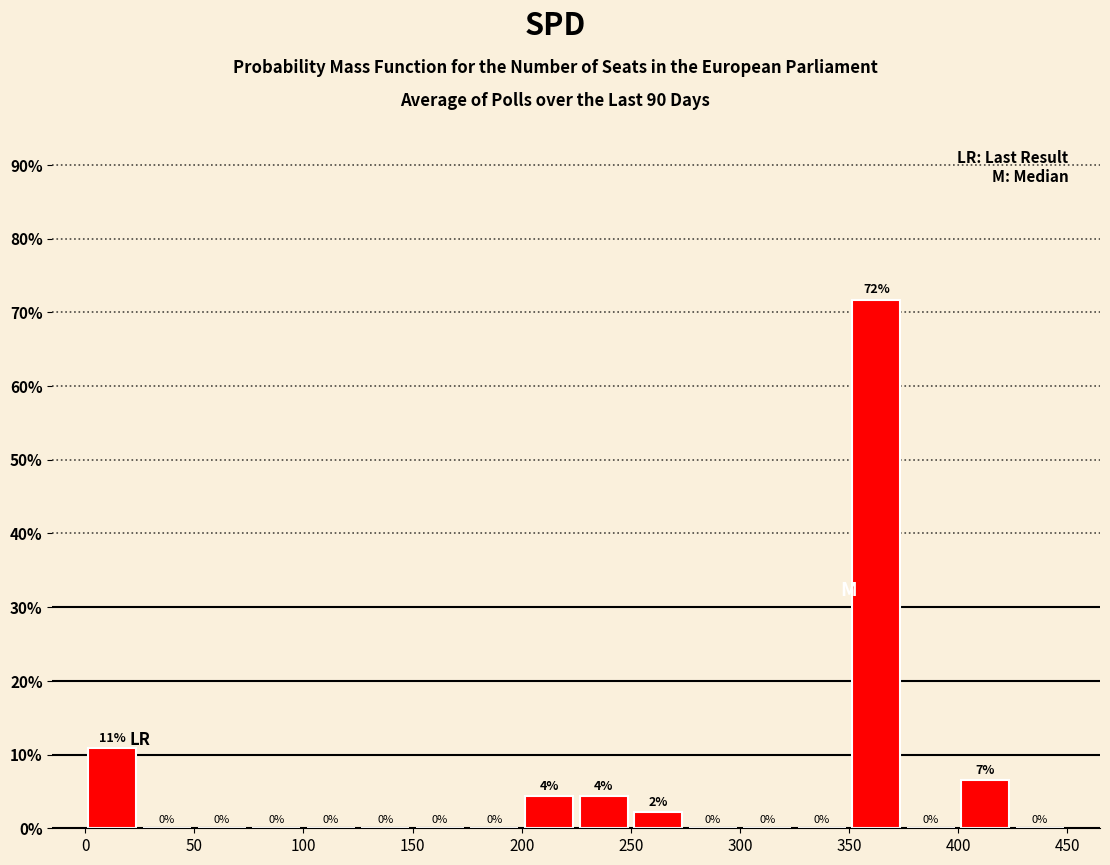

Which range on the x-axis has the tallest bar?

350 to 375